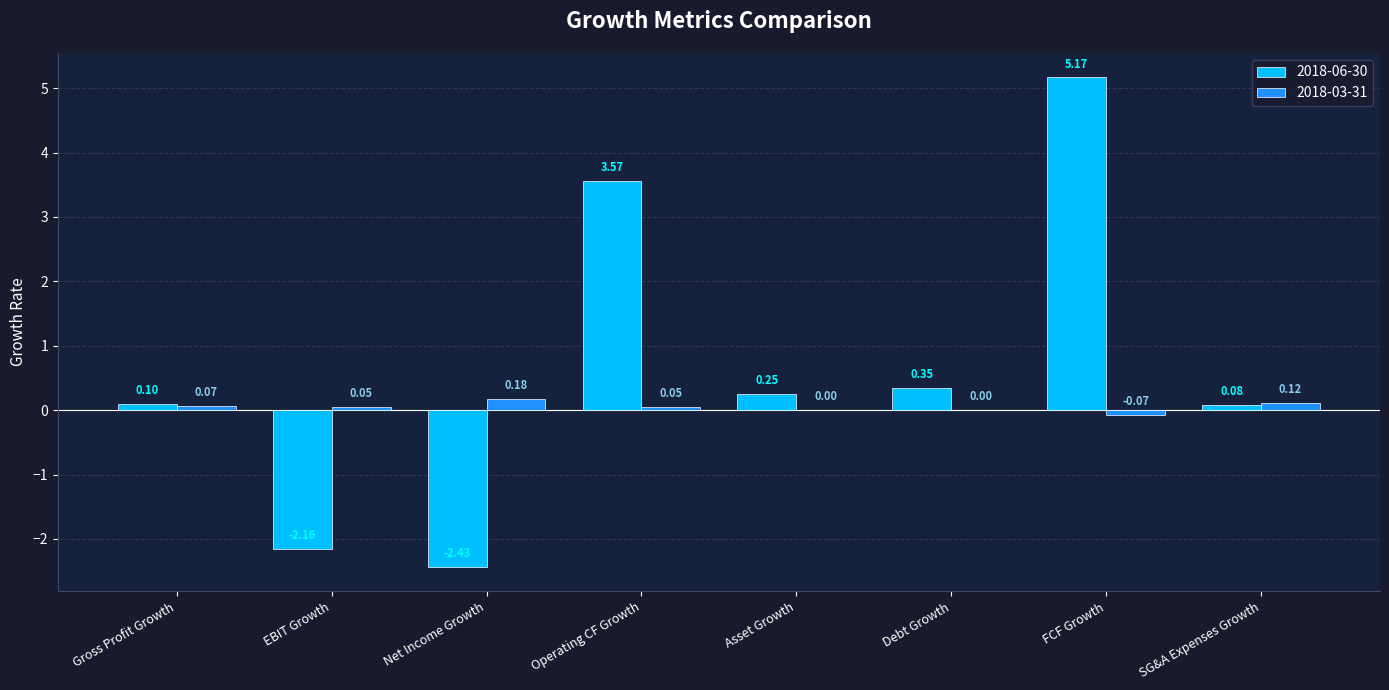

At which label does 2018-03-31 first exceed 0?

Gross Profit Growth